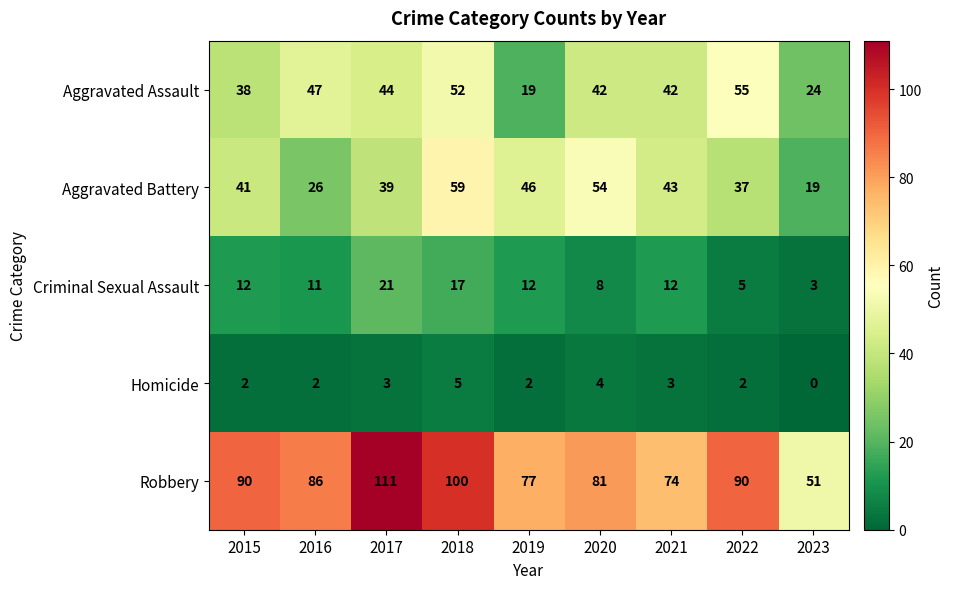

Which series has the largest range (max minus min)?

Robbery